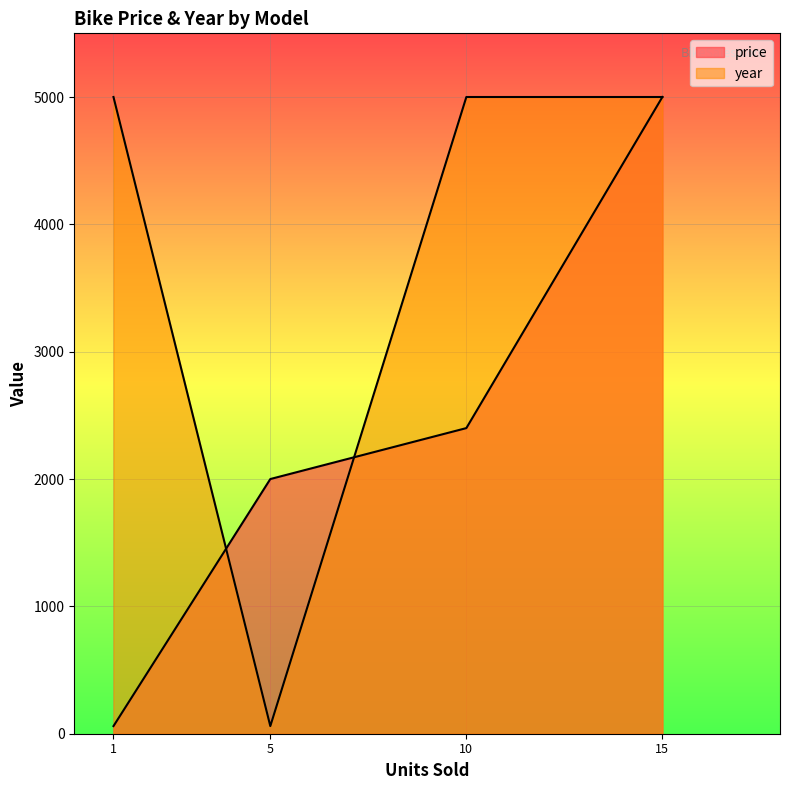

How many data points does each series have?

4